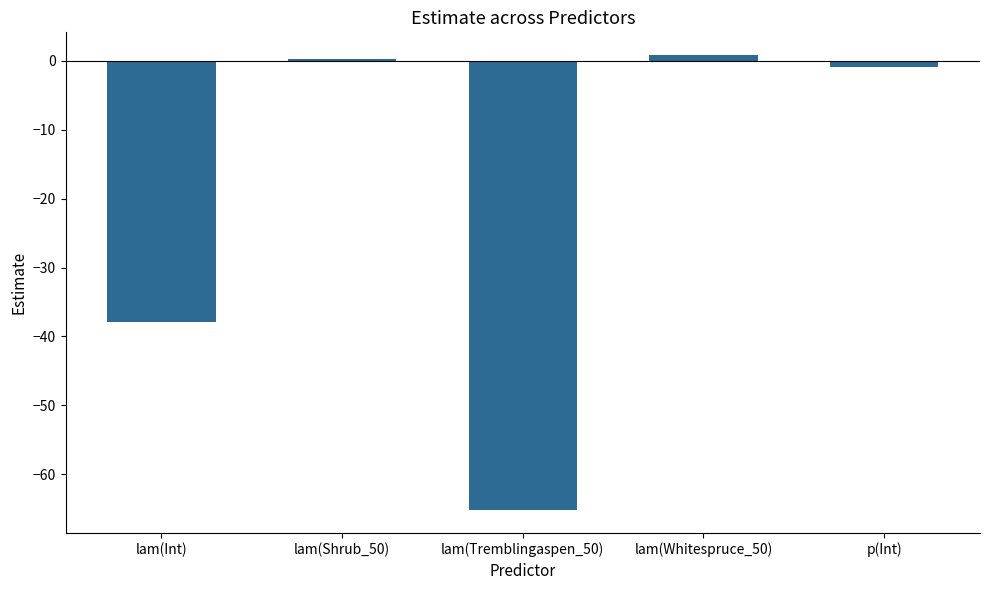

How many positive values are there?

2